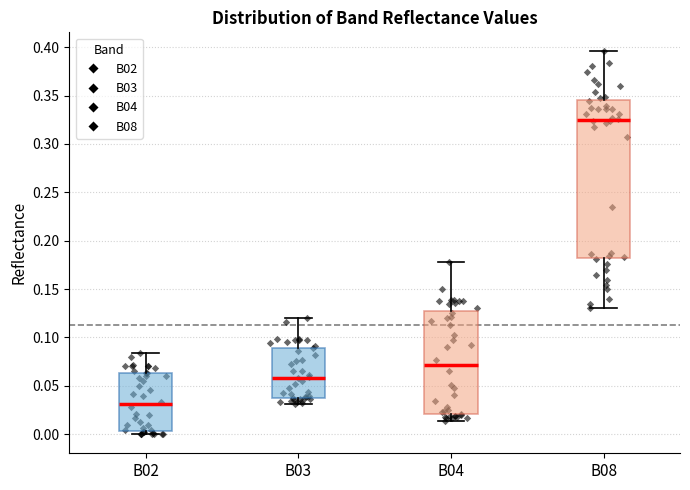

Reading left to right, transcribe this box plot: for each box, give where its median line is, the range the box spans, and where its two whiskers end, as read against the y-axis. The values are not printed on the chart, so give them approximately, as read against the axis.

B02: median 0.030, box 0.005 to 0.065, whiskers 0.000 to 0.085
B03: median 0.060, box 0.040 to 0.090, whiskers 0.030 to 0.120
B04: median 0.070, box 0.020 to 0.125, whiskers 0.015 to 0.180
B08: median 0.325, box 0.180 to 0.345, whiskers 0.130 to 0.395